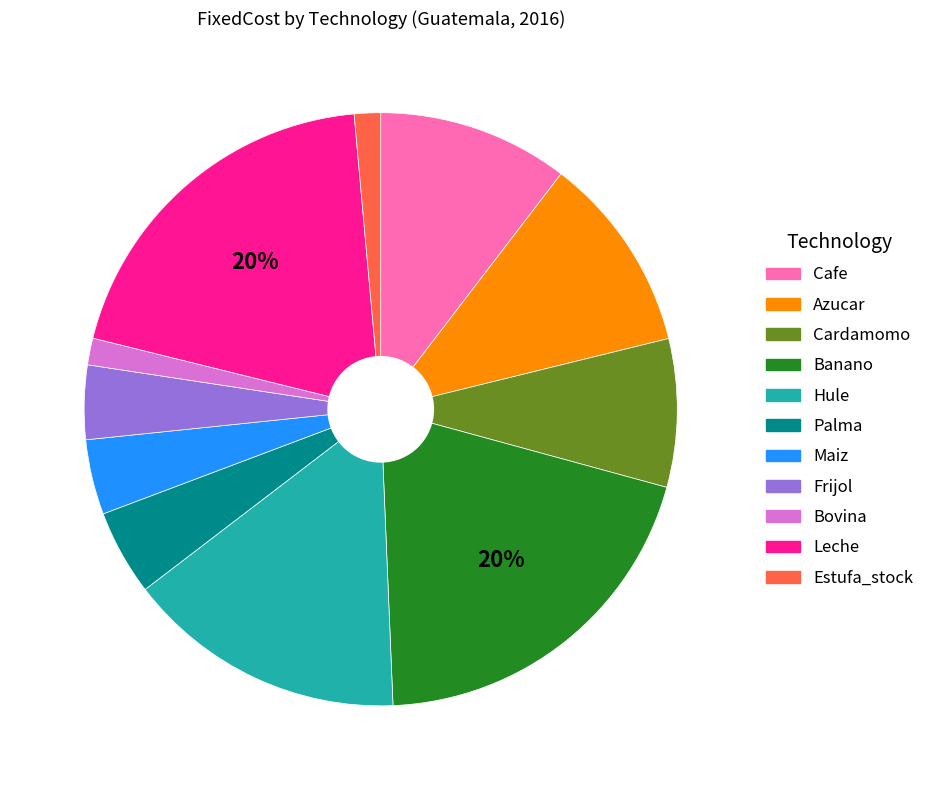

Is there any slice that represents more than half of the pie?

No